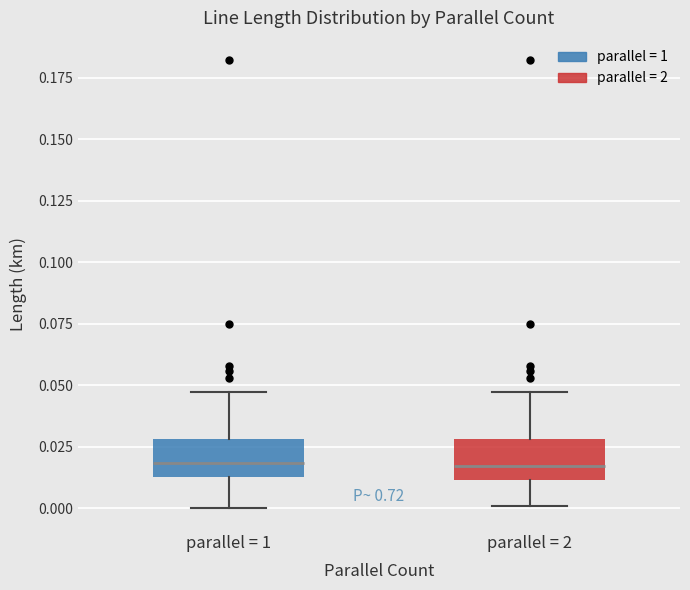

Reading left to right, transcribe this box plot: for each box, give where its median line is, the range the box spans, and where its two whiskers end, as read against the y-axis. The values are not printed on the chart, so give them approximately, as read against the axis.

parallel = 1: median 0.020, box 0.015 to 0.030, whiskers 0.000 to 0.045
parallel = 2: median 0.015, box 0.010 to 0.030, whiskers 0.000 to 0.045